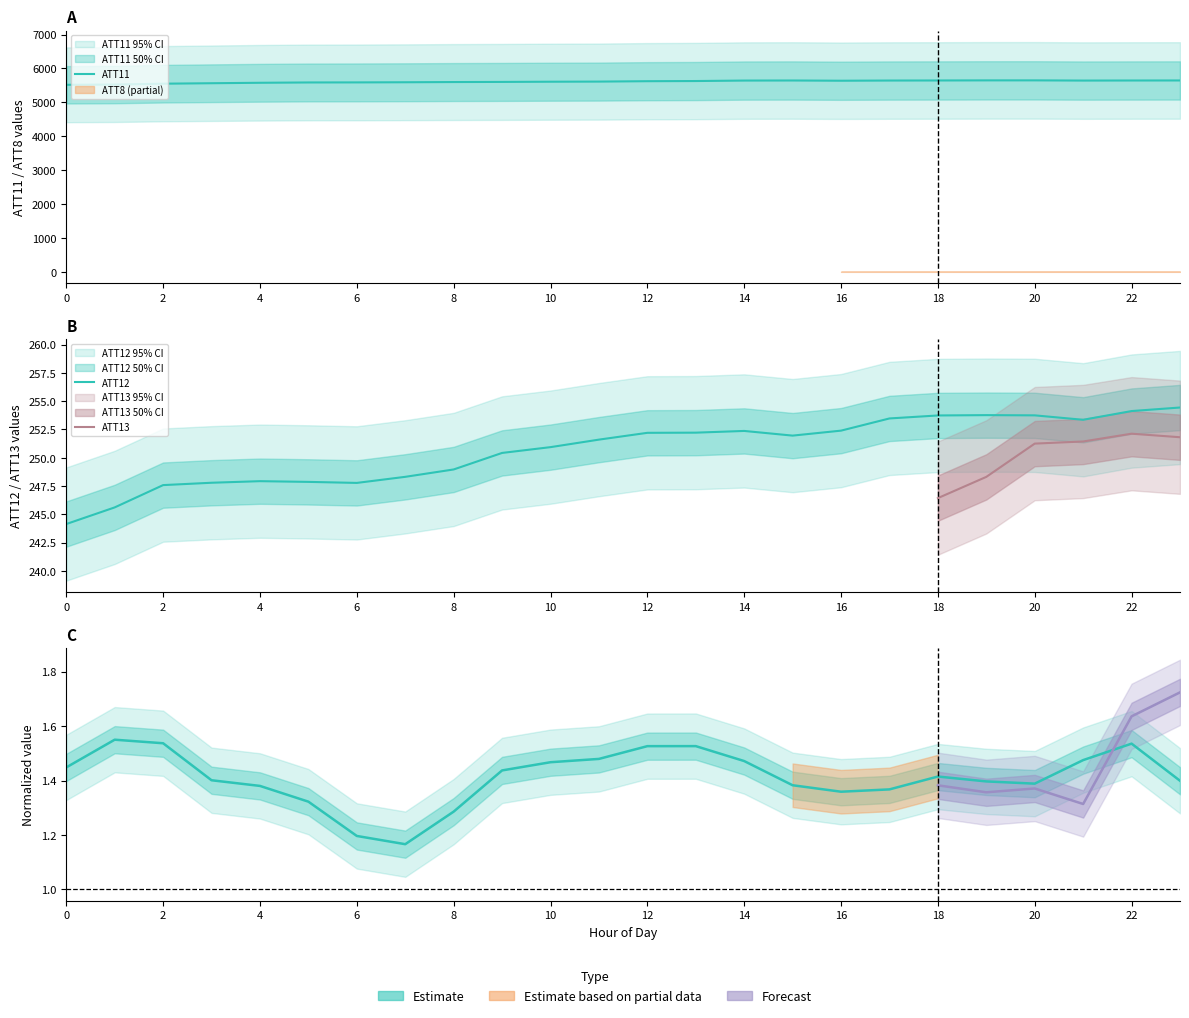

True or false: ATT11 and ATT9 cross at least once.

False